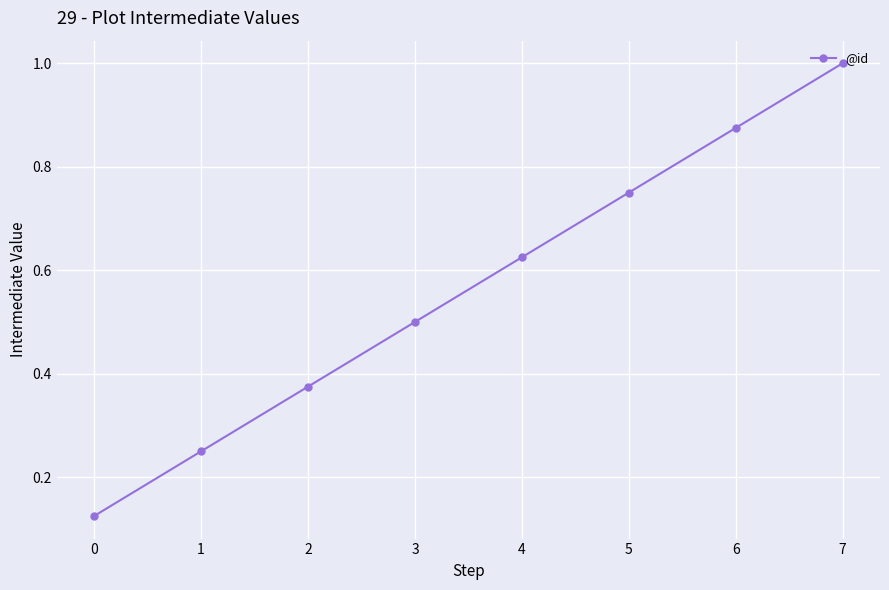

What value does the data have at 7?

1.0